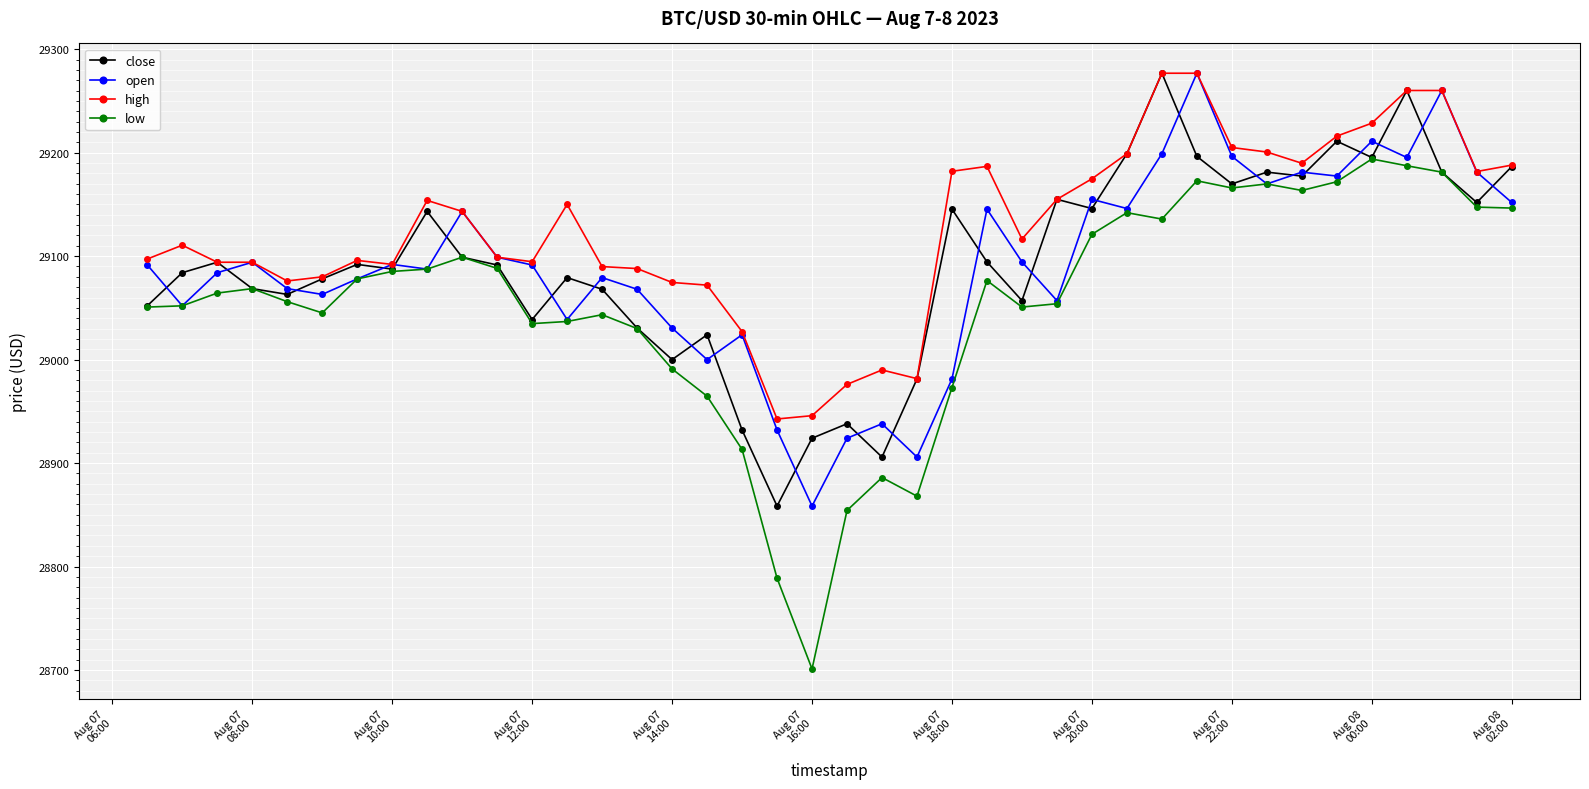

At how many categories does at least one series exceed 28763?

40